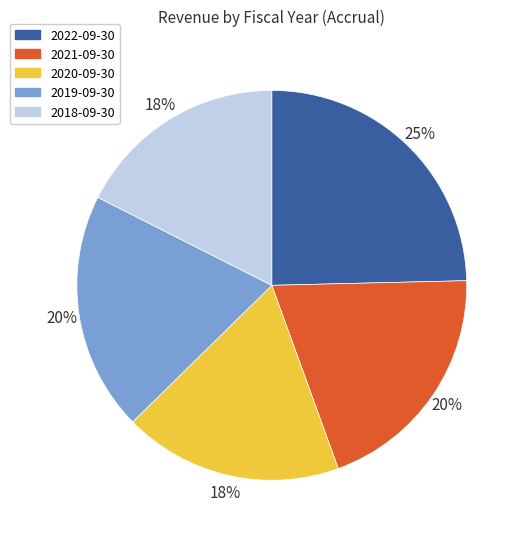

Which category has the biggest portion of the pie?

2022-09-30